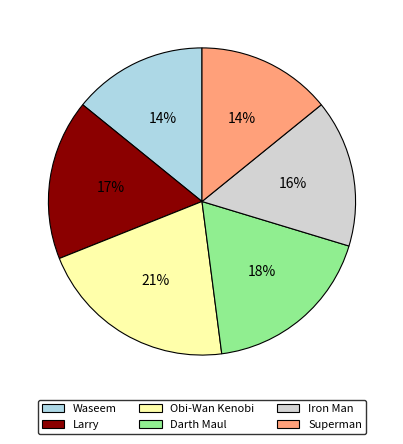

Is it true that Darth Maul is 18% of the pie?

True